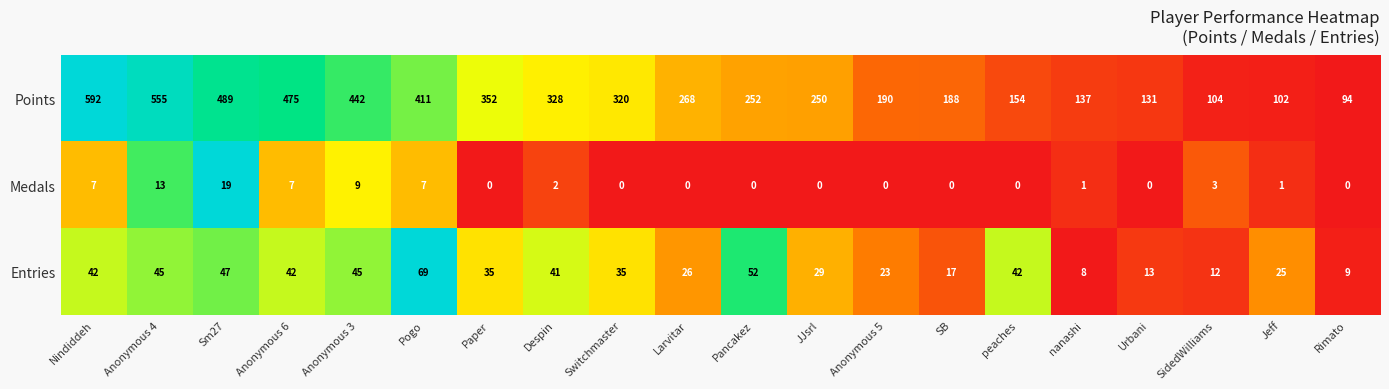

True or false: Entries has a value of 31 at Anonymous 4.

False